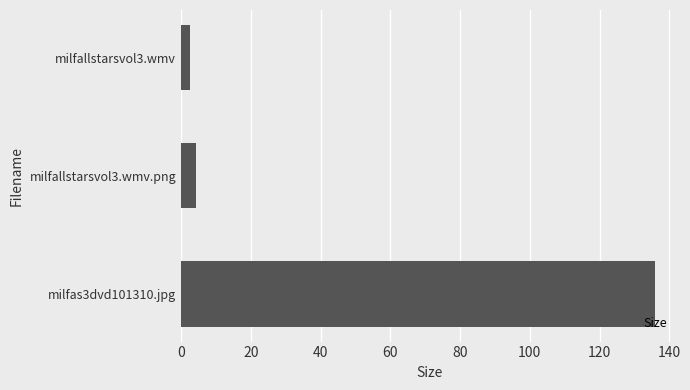

How many distinct data groups are displayed?

1